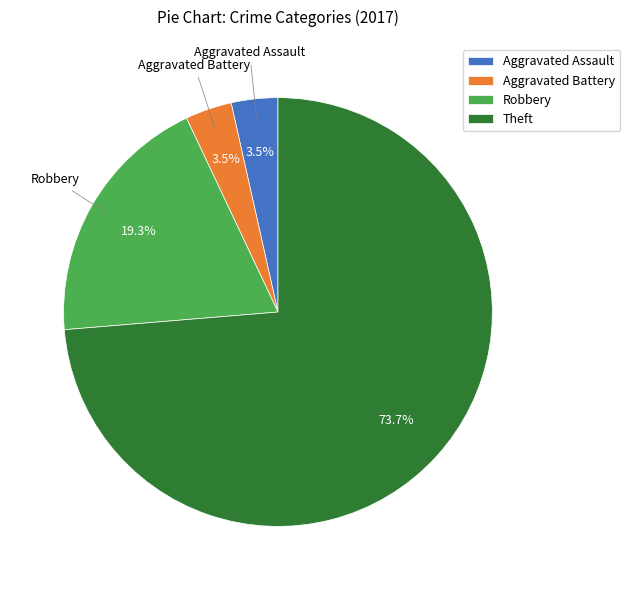

What portion of the pie excludes Aggravated Battery?

96.5%